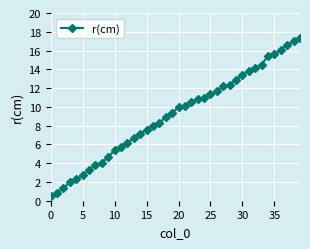

What is the minimum value shown in the chart?

0.5